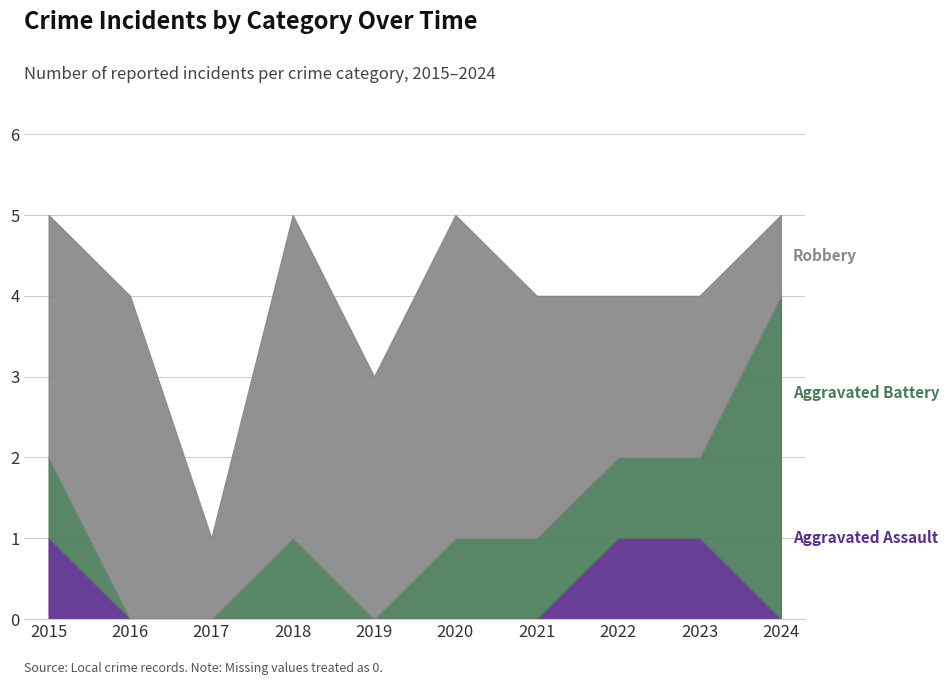

Which series has the largest range (max minus min)?

Aggravated Battery